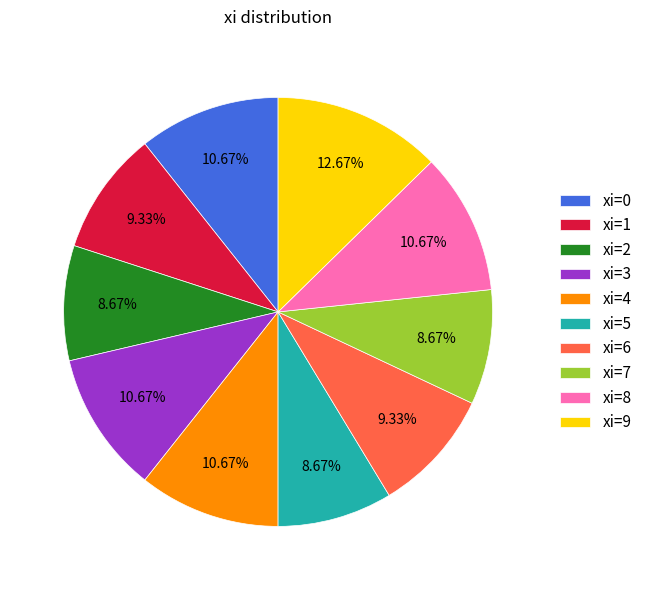

Is there any slice that represents more than half of the pie?

No